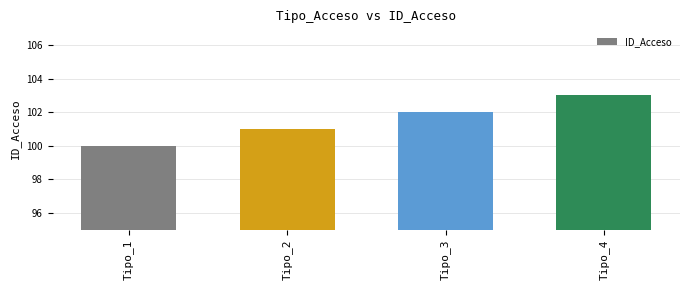

Reading right to left, list all the values displayed in this chart.

Tipo_4=103	Tipo_3=102	Tipo_2=101	Tipo_1=100